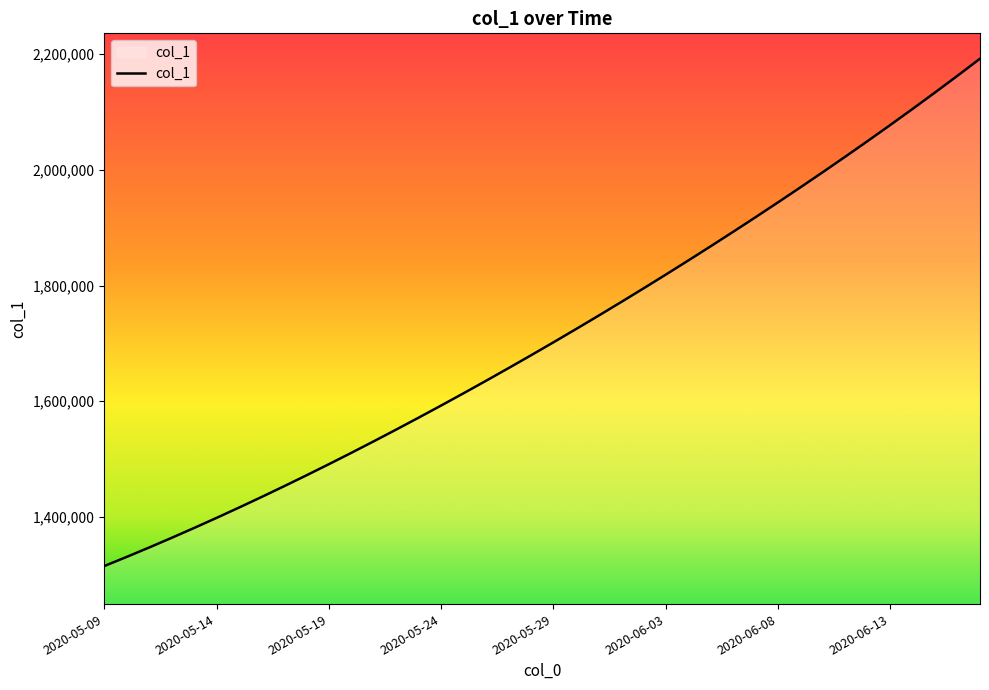

What is the difference between the maximum and minimum values?

877218.0